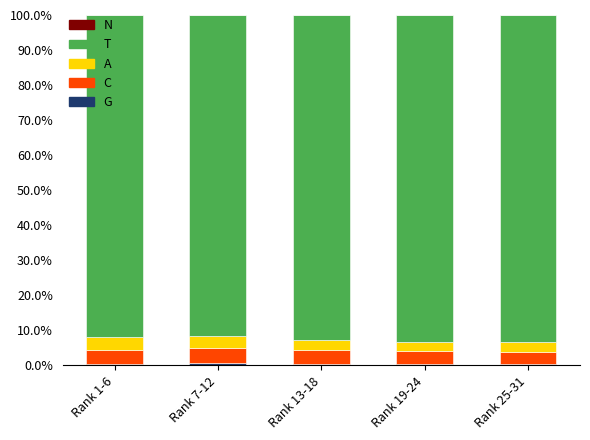

What position from the right is Rank 13-18?

3